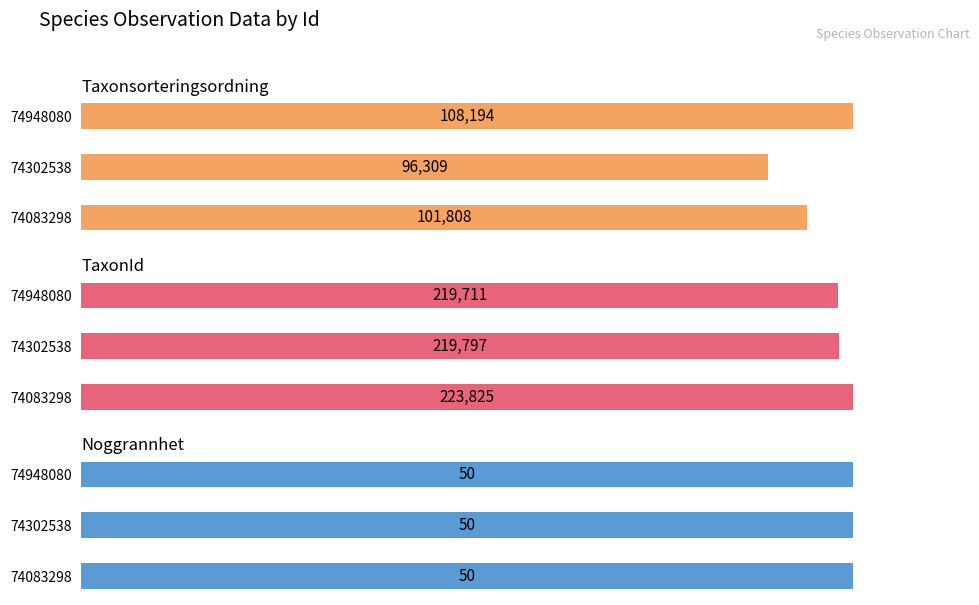

How many groups of bars are there?

3